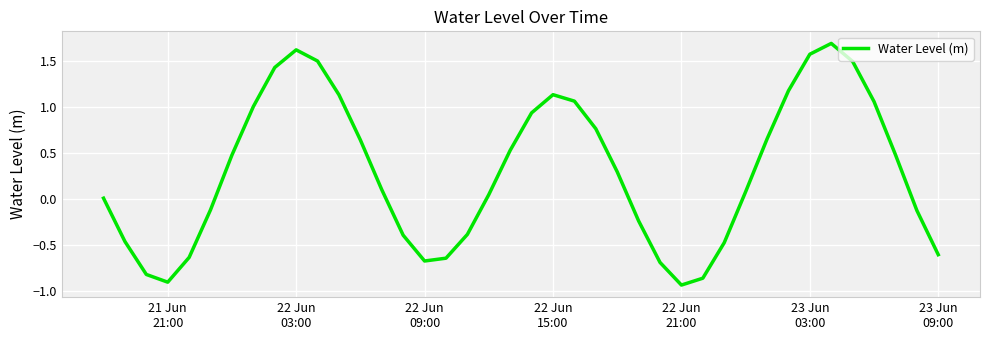

How many interior local valleys (lower than both neighbors) does the data have?

3